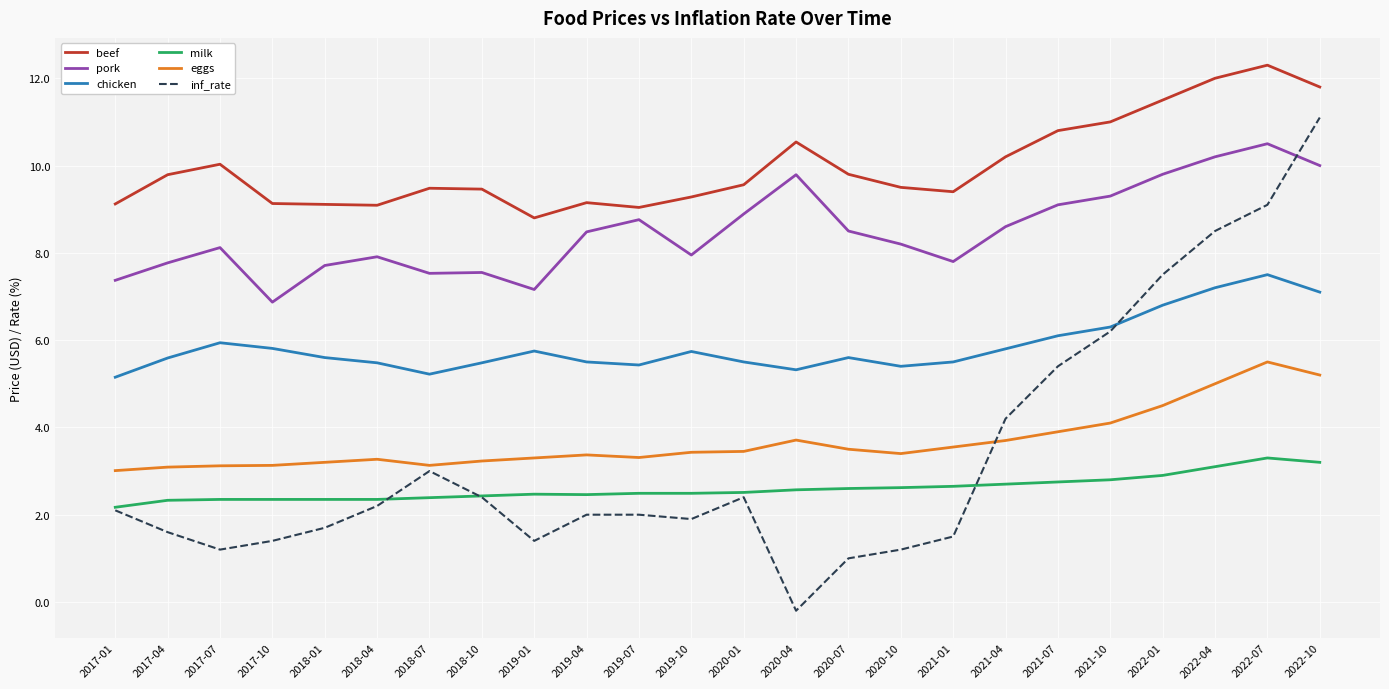

Is the value of pork at 2018-01 greater than the value of chicken at 2020-10?

Yes